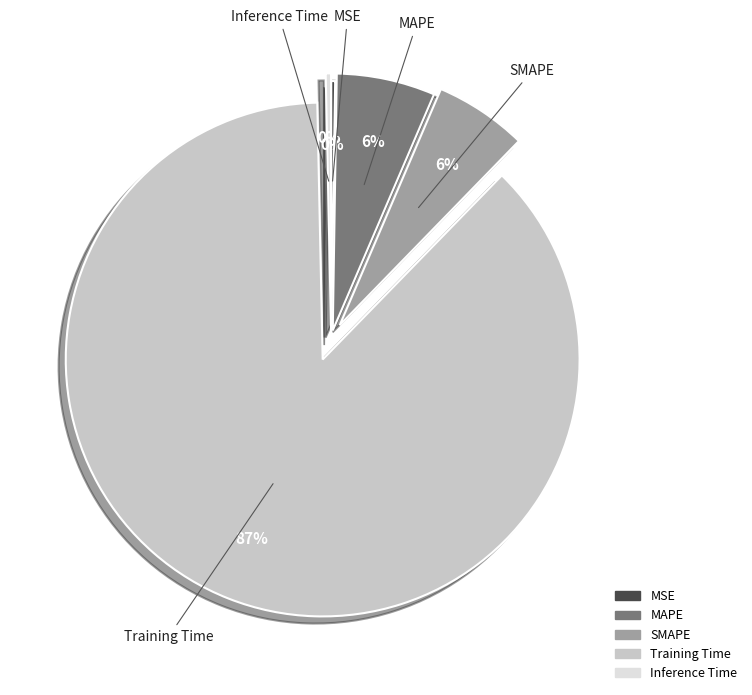

Which category accounts for the majority?

Training Time